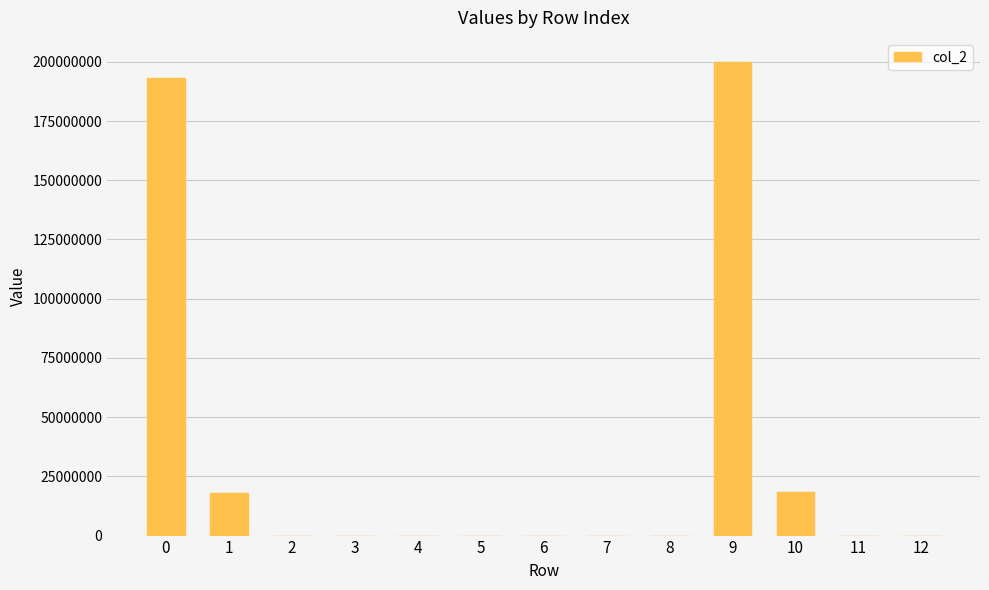

What is the sum of all values?

429609501.9